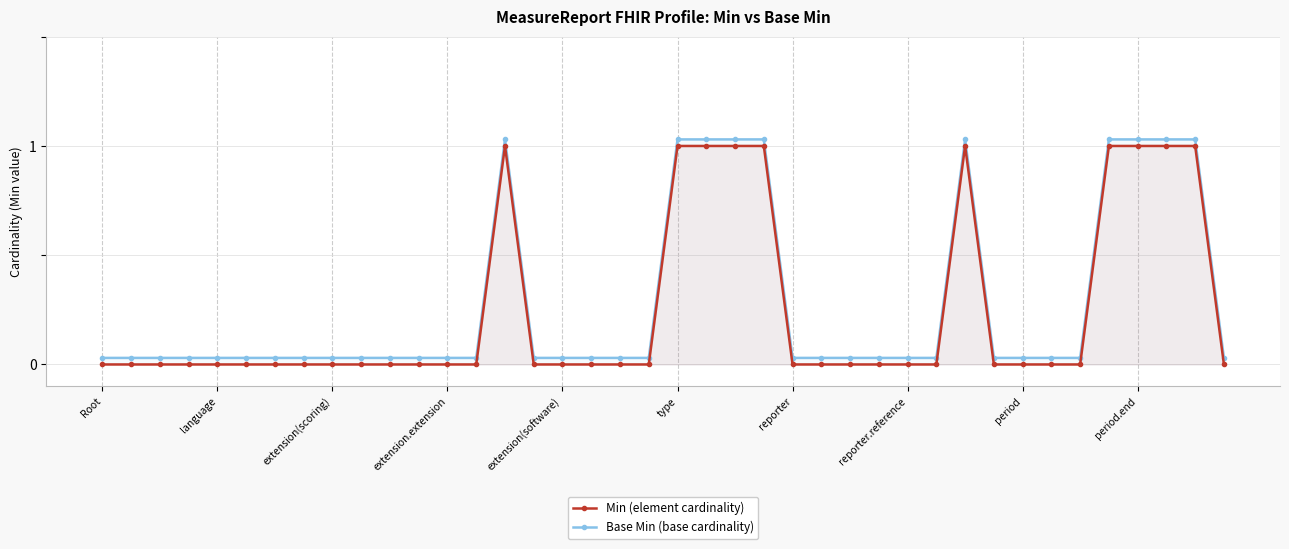

What is the difference between the second highest and minimum values in the Min (element cardinality) series?

1.0